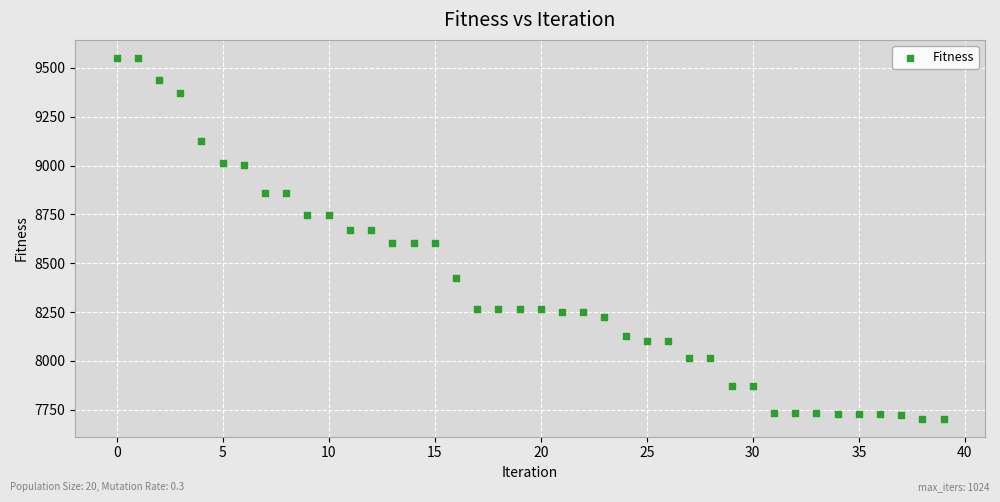

What is the range of Y values (max minus min)?

1847.3